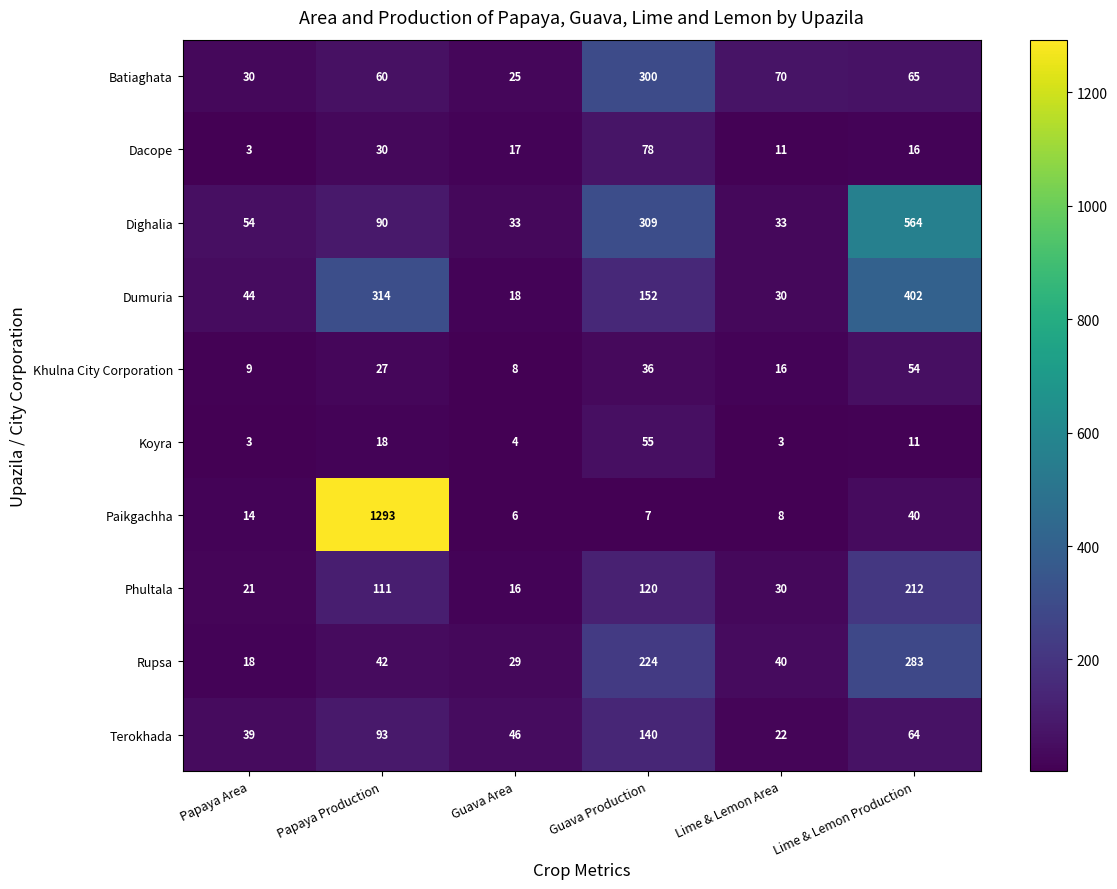

List the labels in order of Phultala value, largest first.

Lime & Lemon Production, Guava Production, Papaya Production, Lime & Lemon Area, Papaya Area, Guava Area